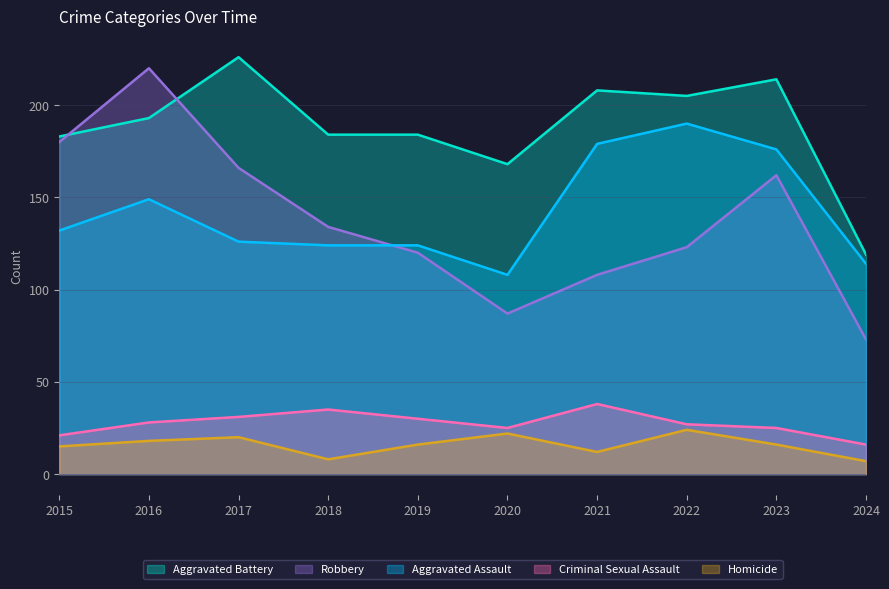

Between 2015 and 2021, which is larger?

2021